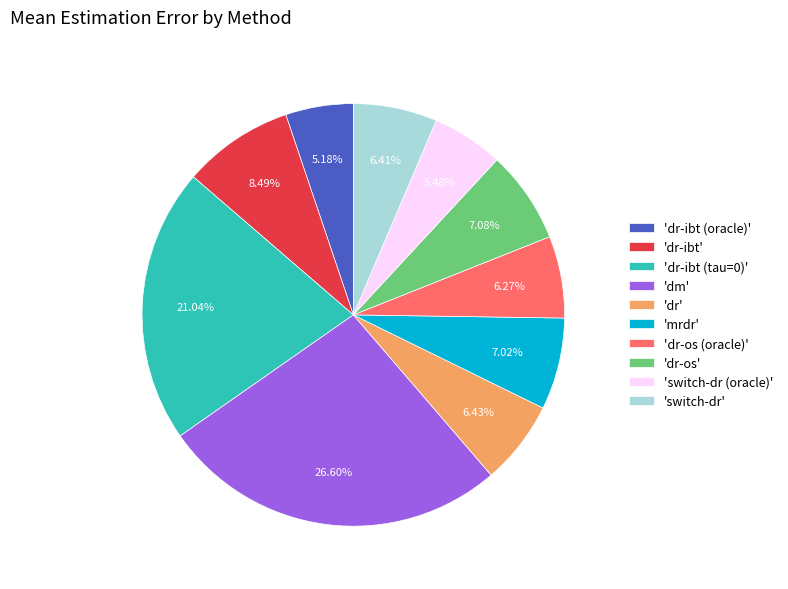

Do 'dr-ibt (tau=0)' and 'dr-ibt (oracle)' together represent more than half of the pie?

No